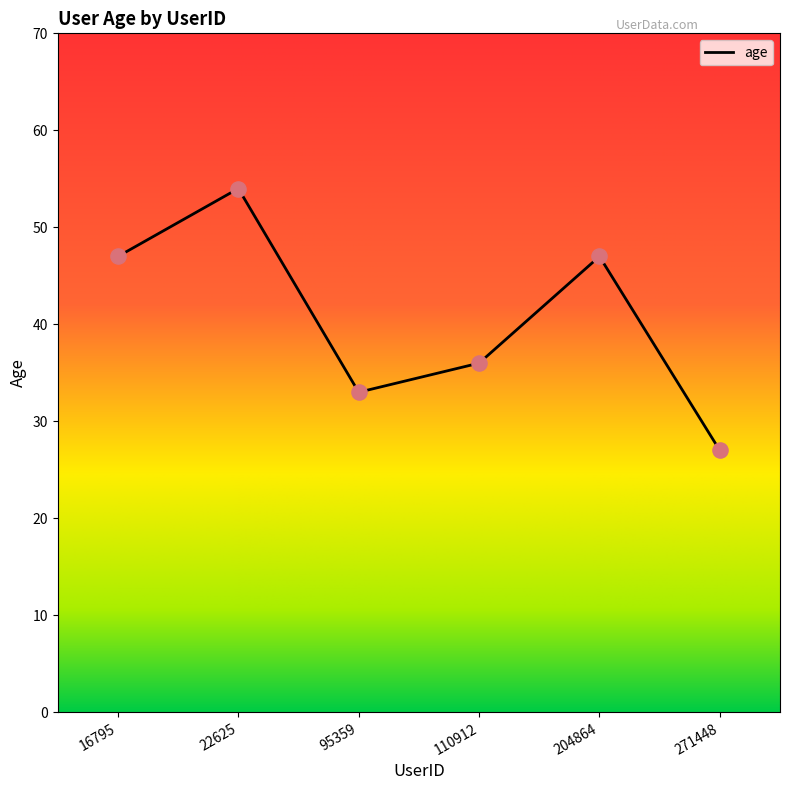

Which has a higher value, 16795 or 271448?

16795